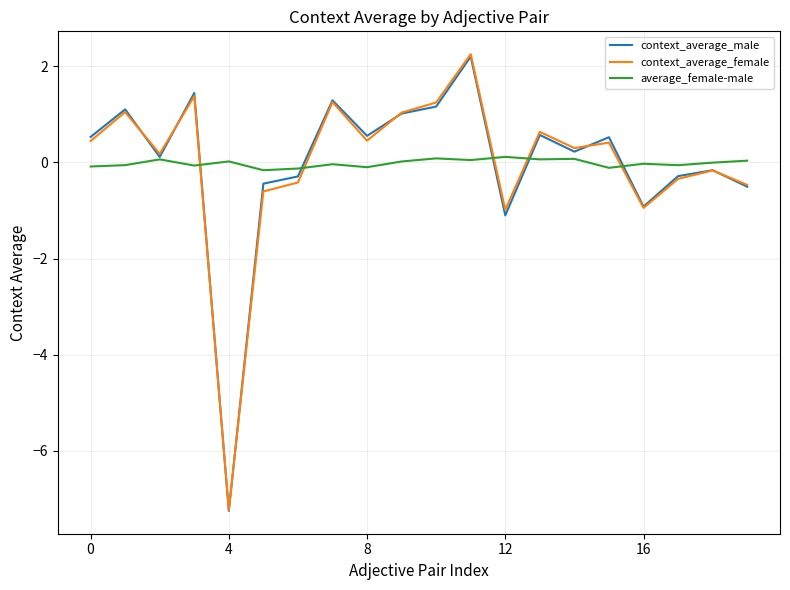

What is the minimum value for context_average_female?

-7.2